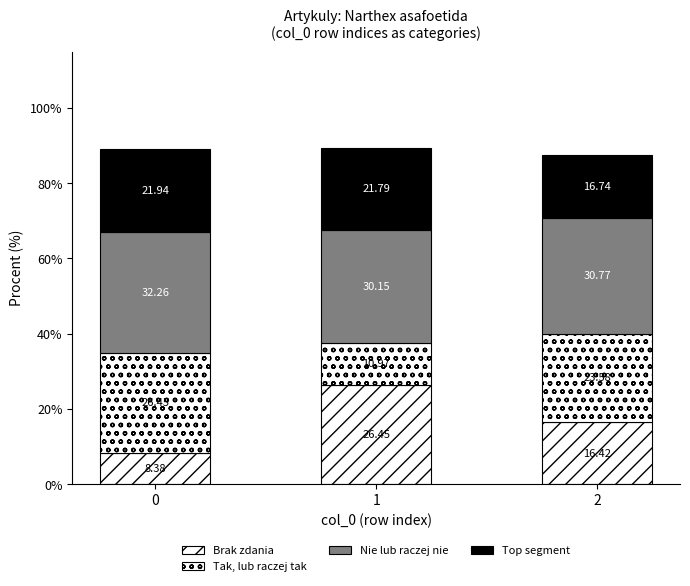

How many values in the Brak zdania series exceed 16?

2